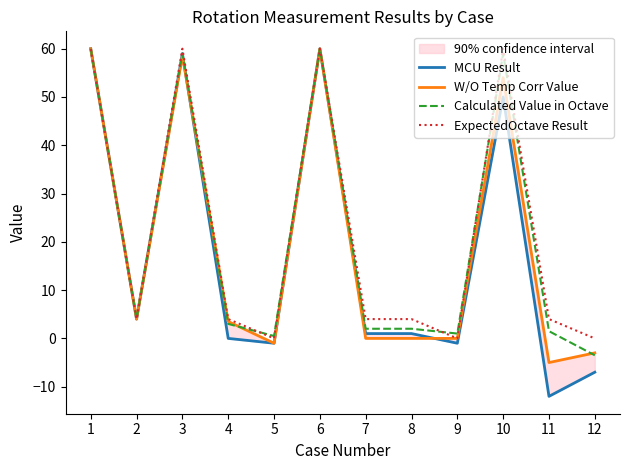

True or false: ExpectedOctave Result and MCU Result cross at least once.

False